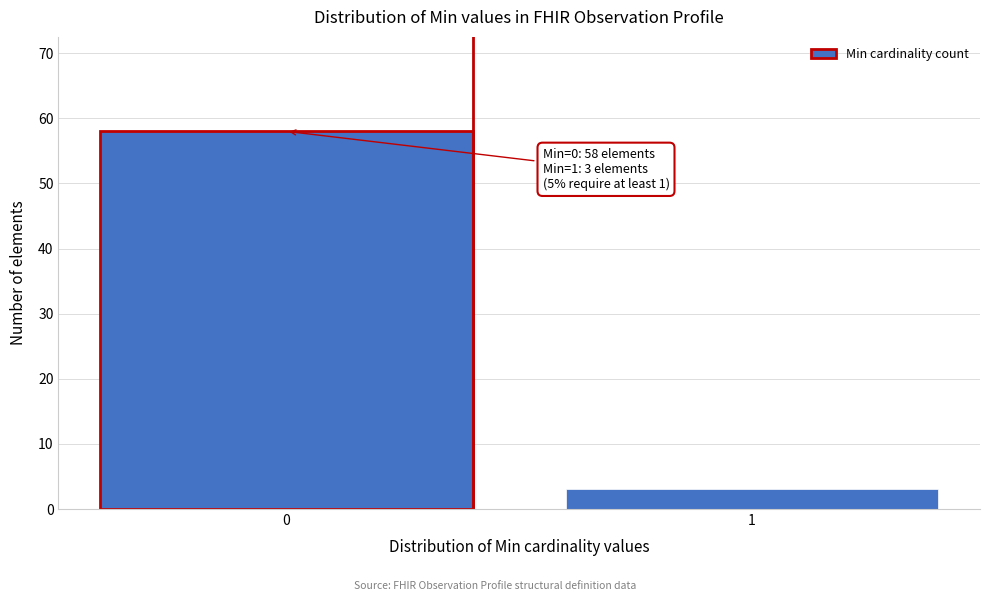

Reading right to left, transcribe all the data shown in this chart.

3	58